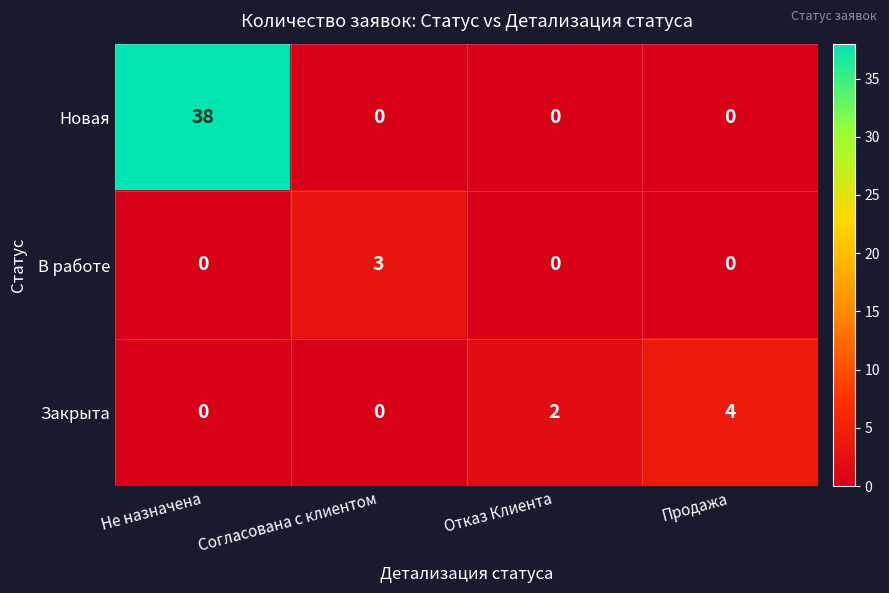

Reading left to right, transcribe all the data shown in this chart.

Новая: Не назначена=38	Согласована с клиентом=0	Отказ Клиента=0	Продажа=0
В работе: Не назначена=0	Согласована с клиентом=3	Отказ Клиента=0	Продажа=0
Закрыта: Не назначена=0	Согласована с клиентом=0	Отказ Клиента=2	Продажа=4